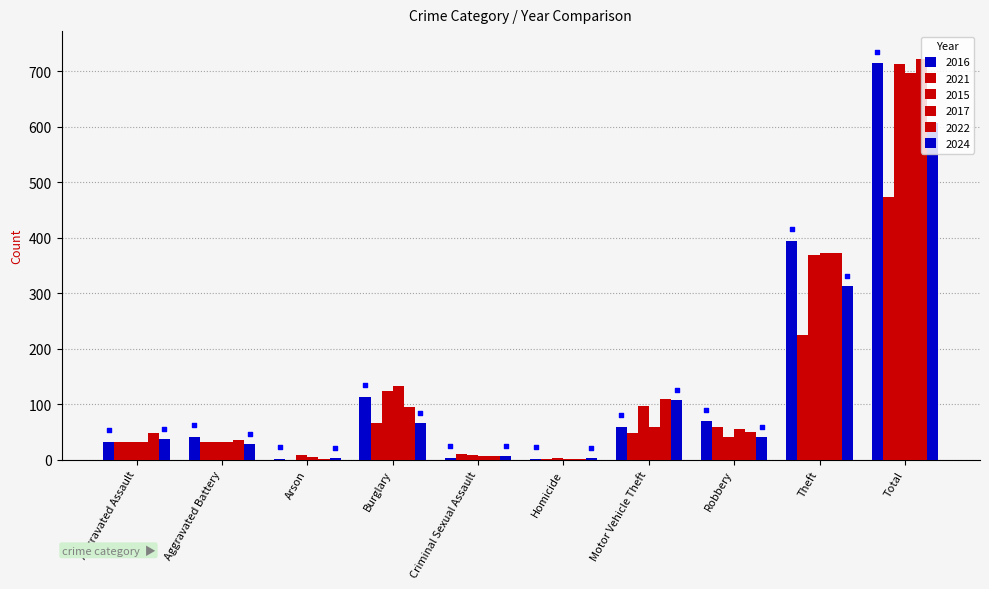

What are all the series names shown in the legend?

2016, 2021, 2015, 2017, 2022, 2024